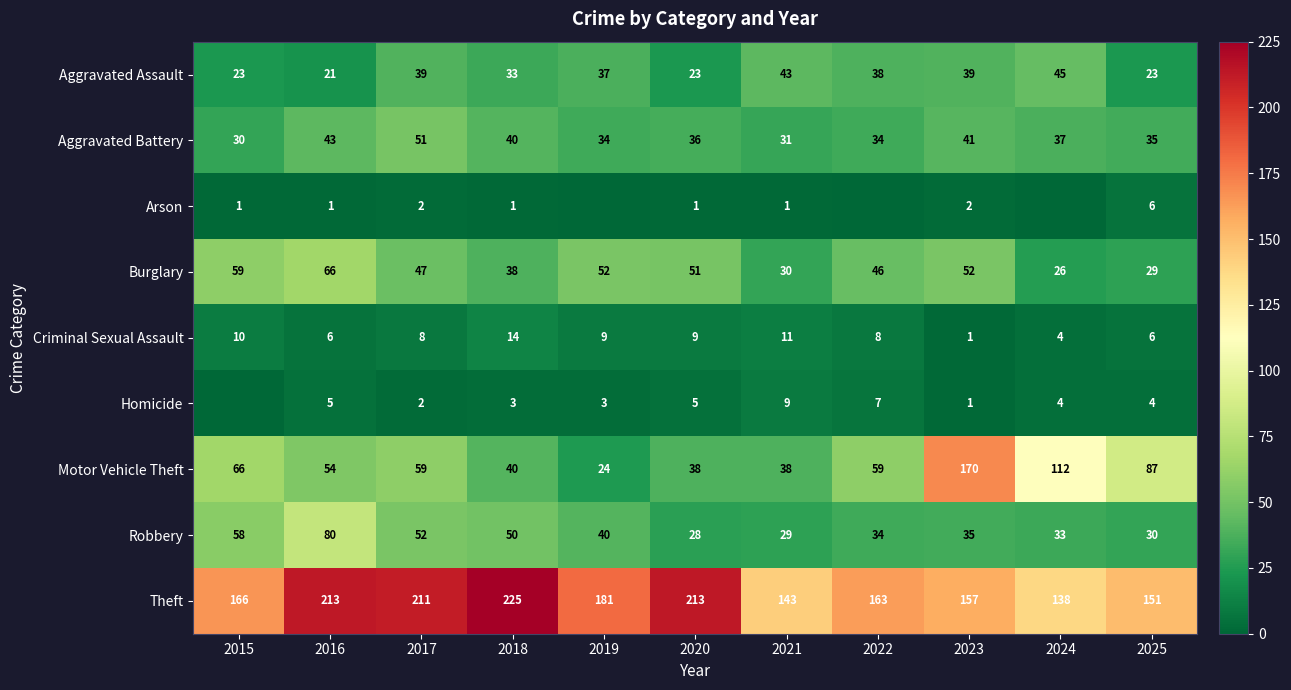

The Theft series shows 245 at 2024. True or false?

False